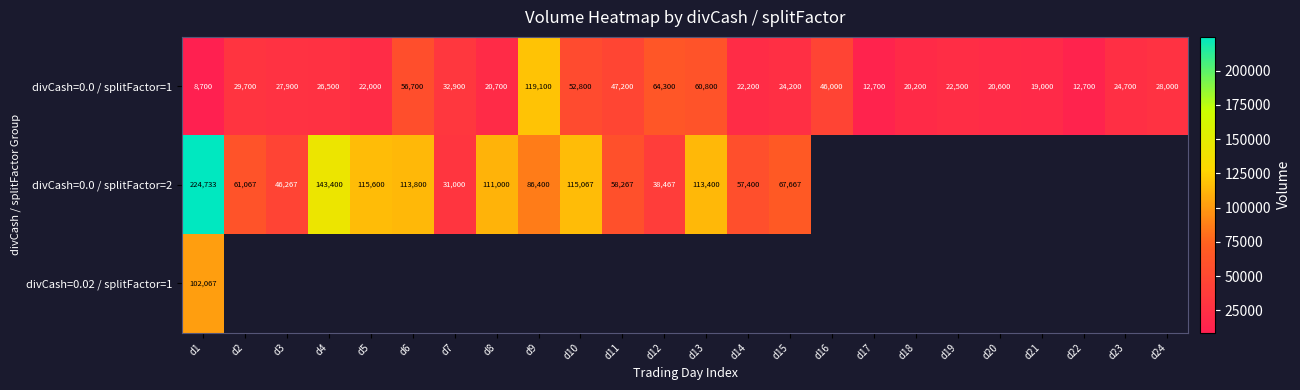

What is the greatest value displayed?

224733.0